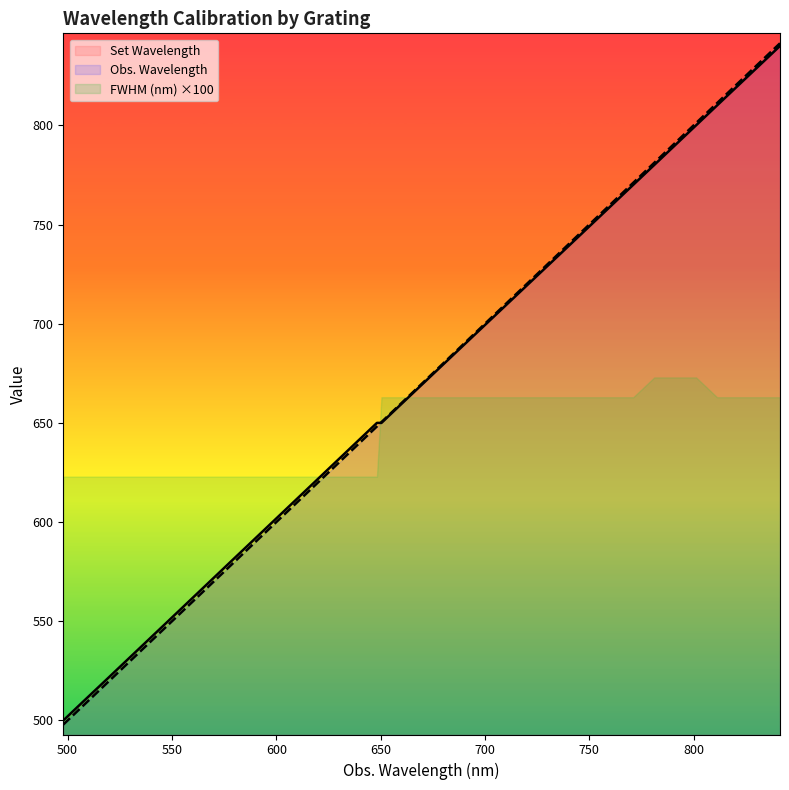

Which category has the highest value in the Set Wavelength series?

841.36